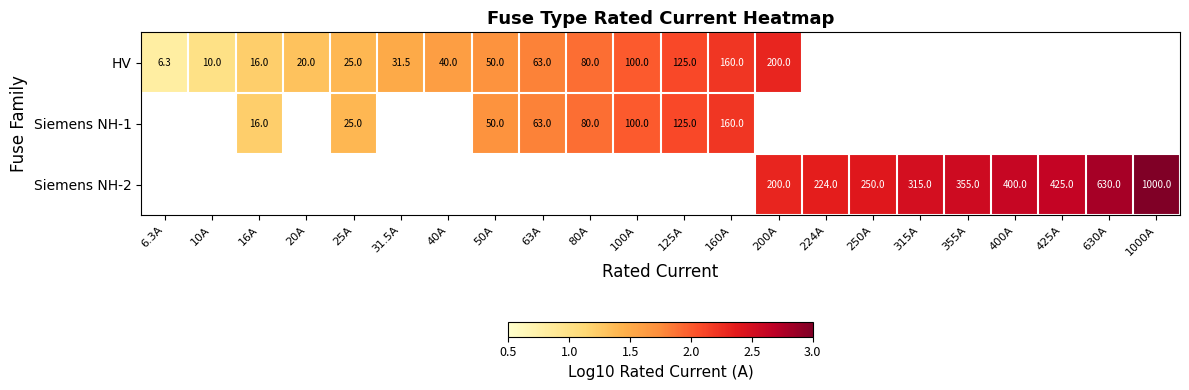

Is the value of Siemens NH-1 at 25A greater than the value of Siemens NH-2 at 355A?

No